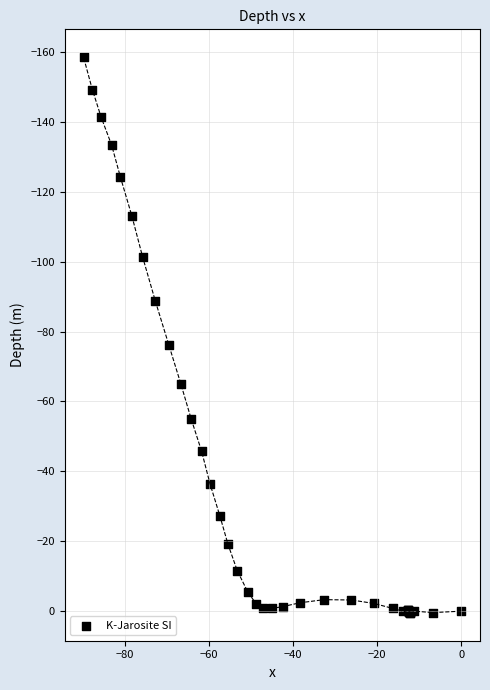

What Y value in the scatter plot is closest to -79?

-76.2